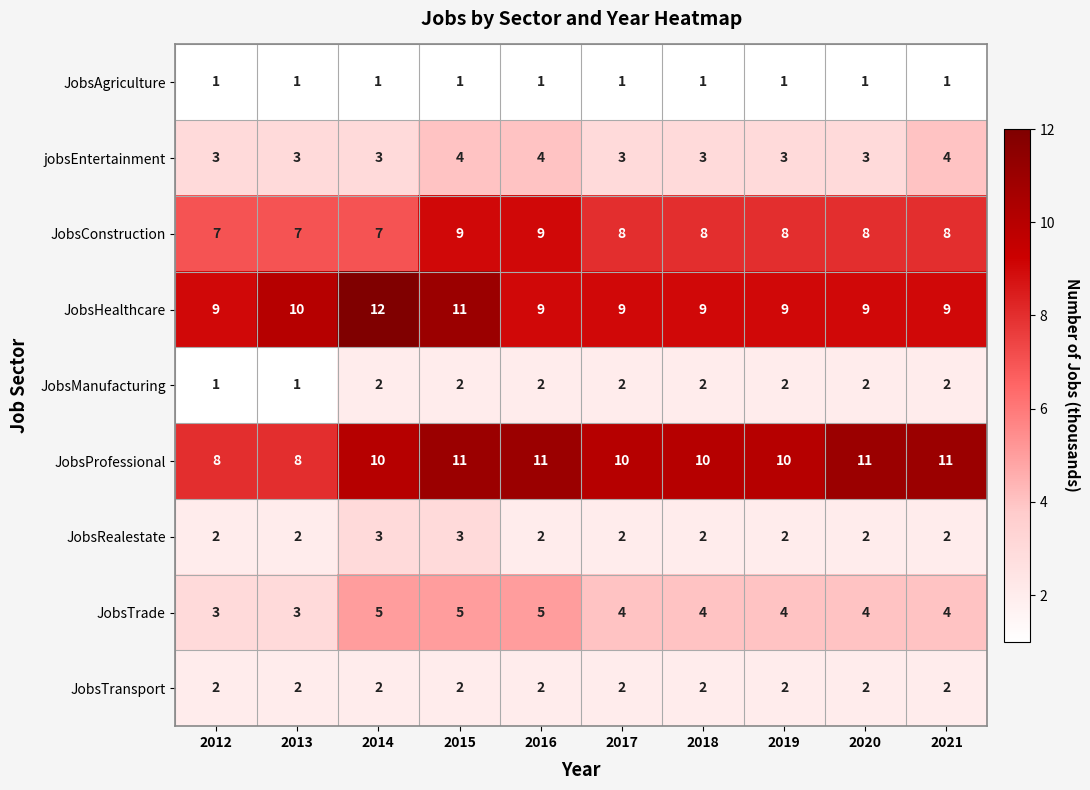

How many distinct data groups are displayed?

9